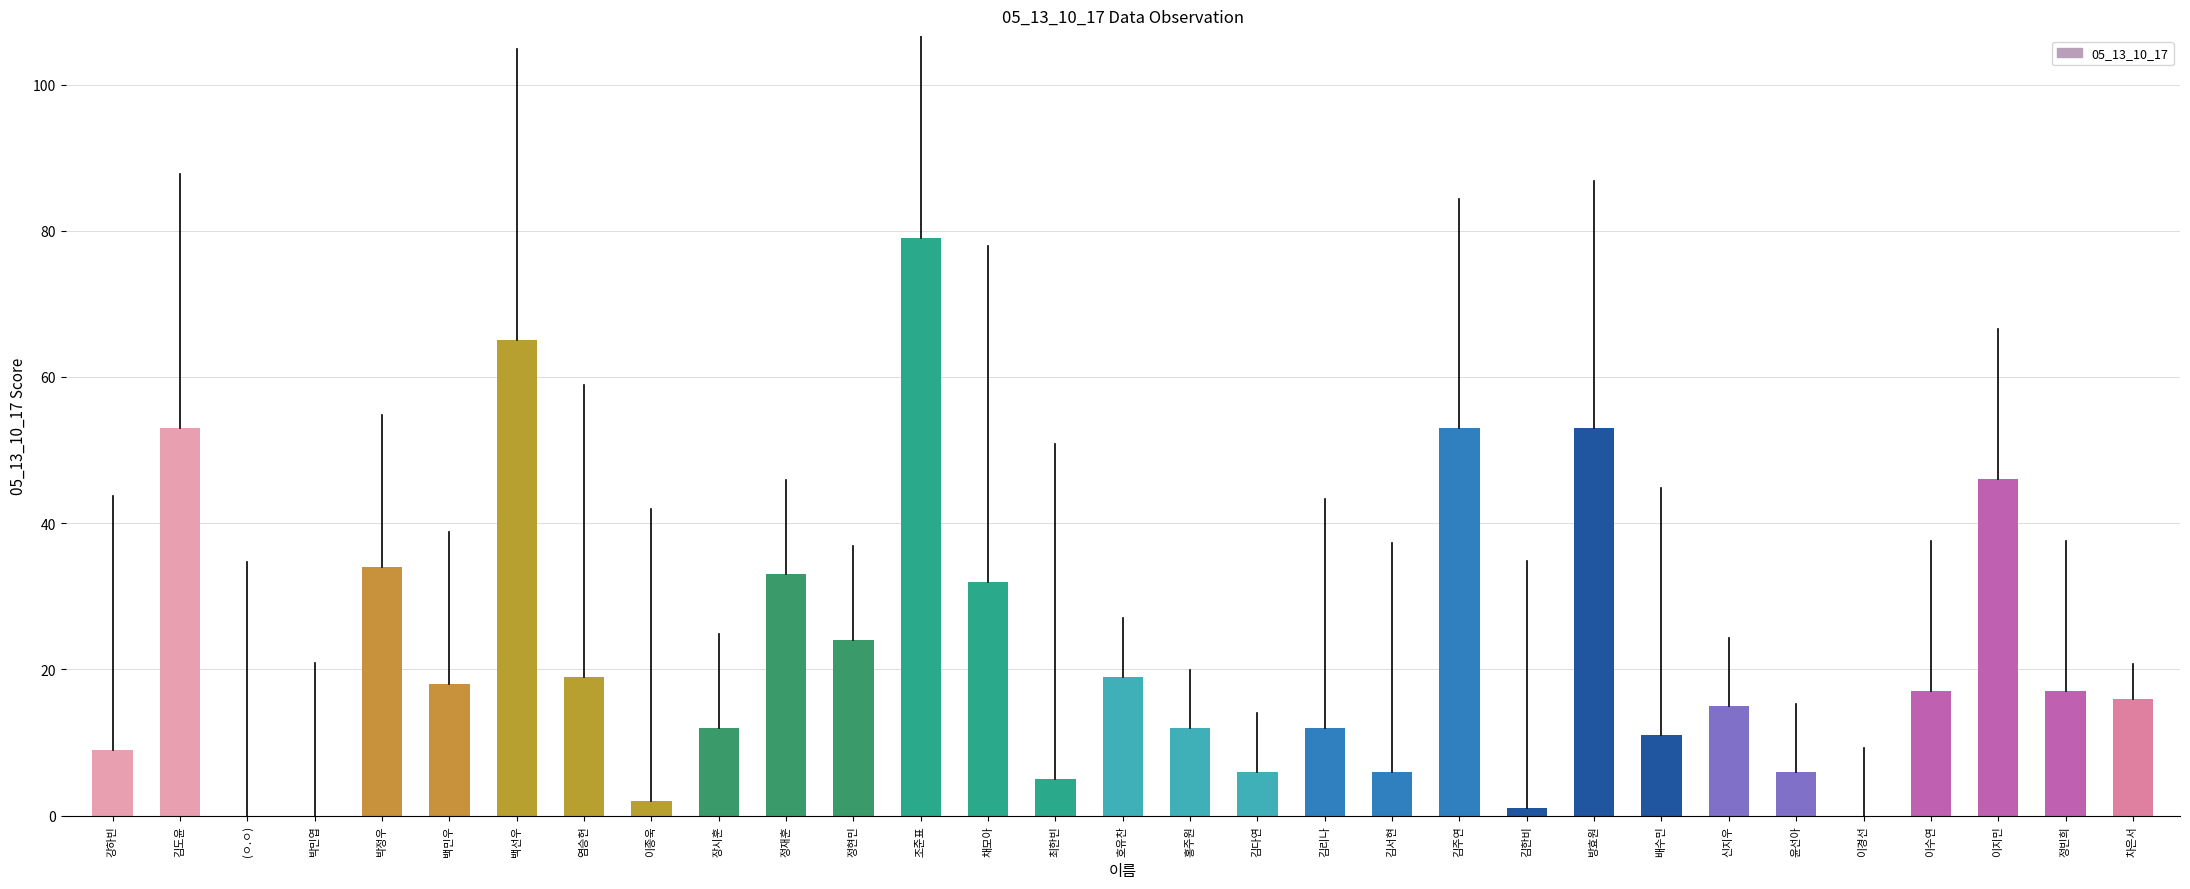

What is the sum of the values at 장시훈 and 백선우?

77